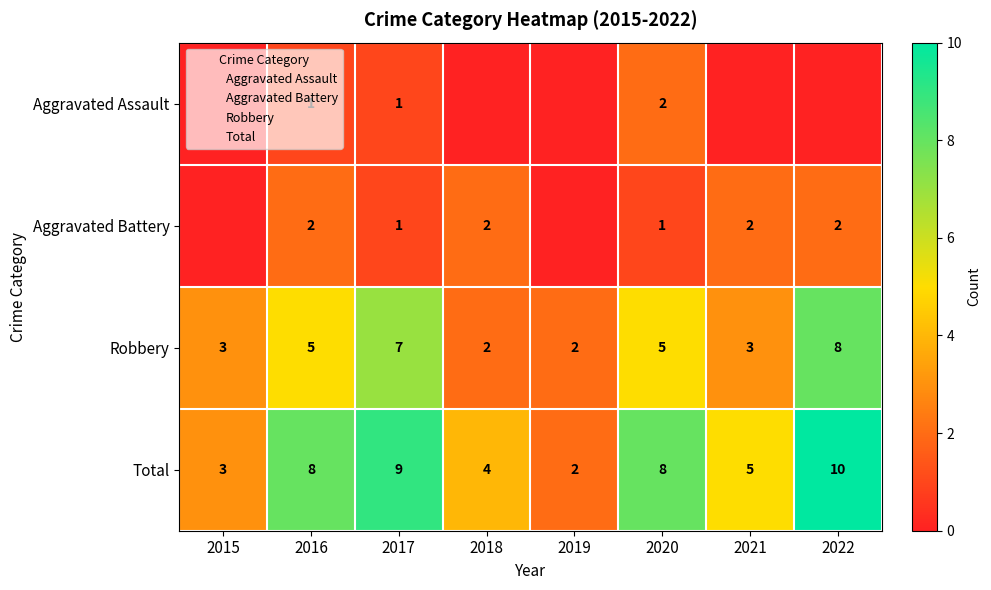

How many Total values are between 4 and 9?

5